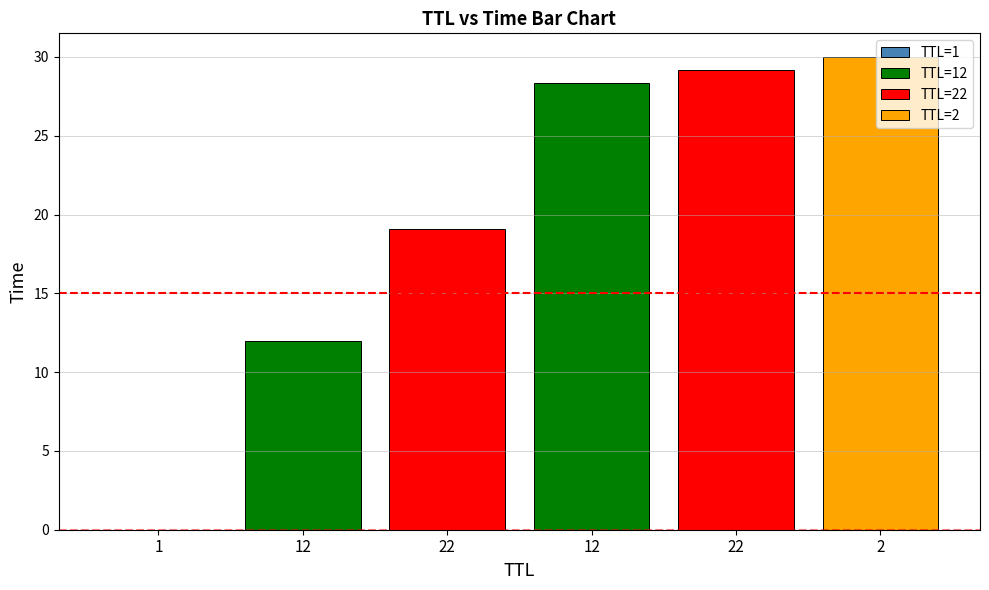

Reading left to right, extract all data points from this chart.

1=0.0	12=12.0	22=19.1	12=28.3	22=29.2	2=30.0